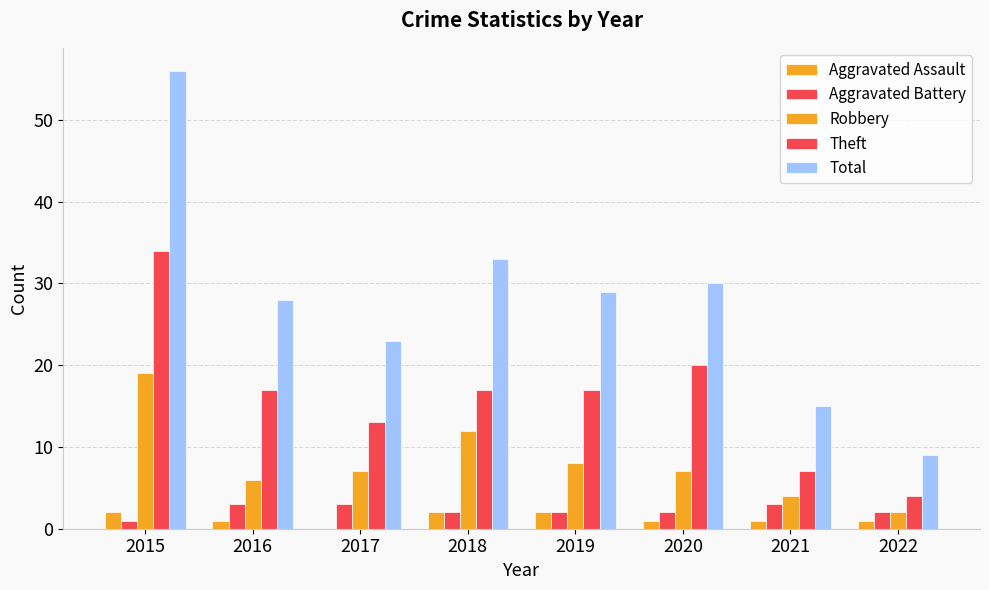

What is the greatest value displayed?

56